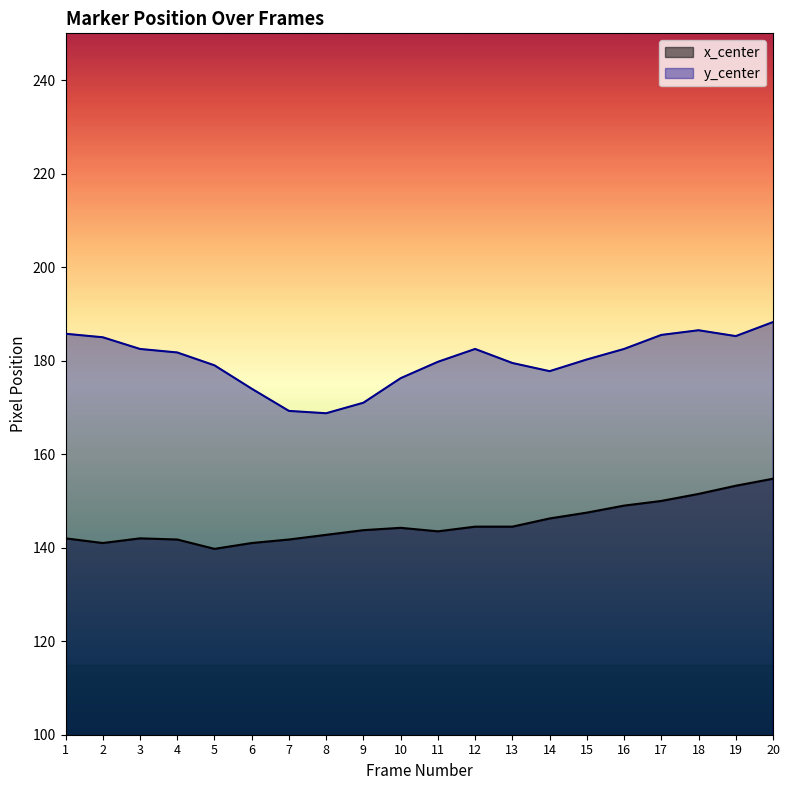

What is the sum of all x_center values?

2904.8